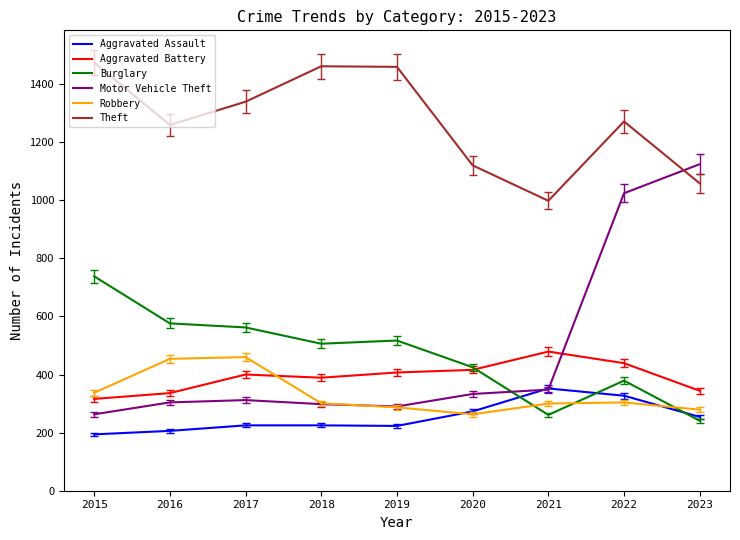

At how many categories does at least one series exceed 611?

9